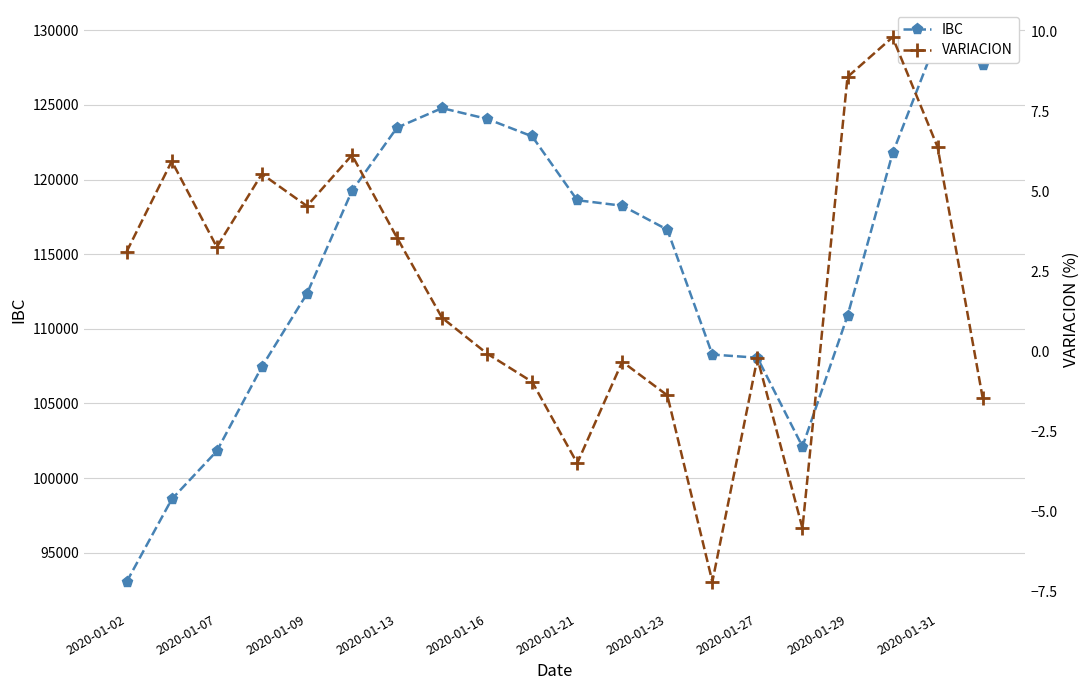

List the series in order of their peak value, lowest first.

VARIACION, IBC